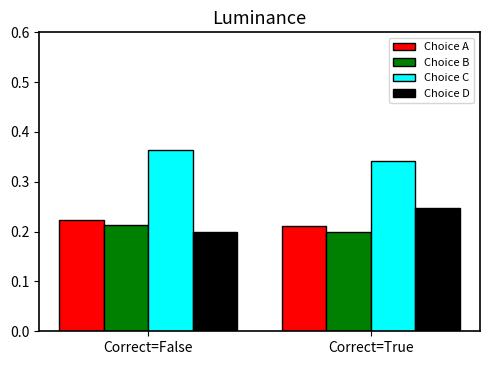

True or false: Choice A has a value of 0.3 at Correct=True.

False